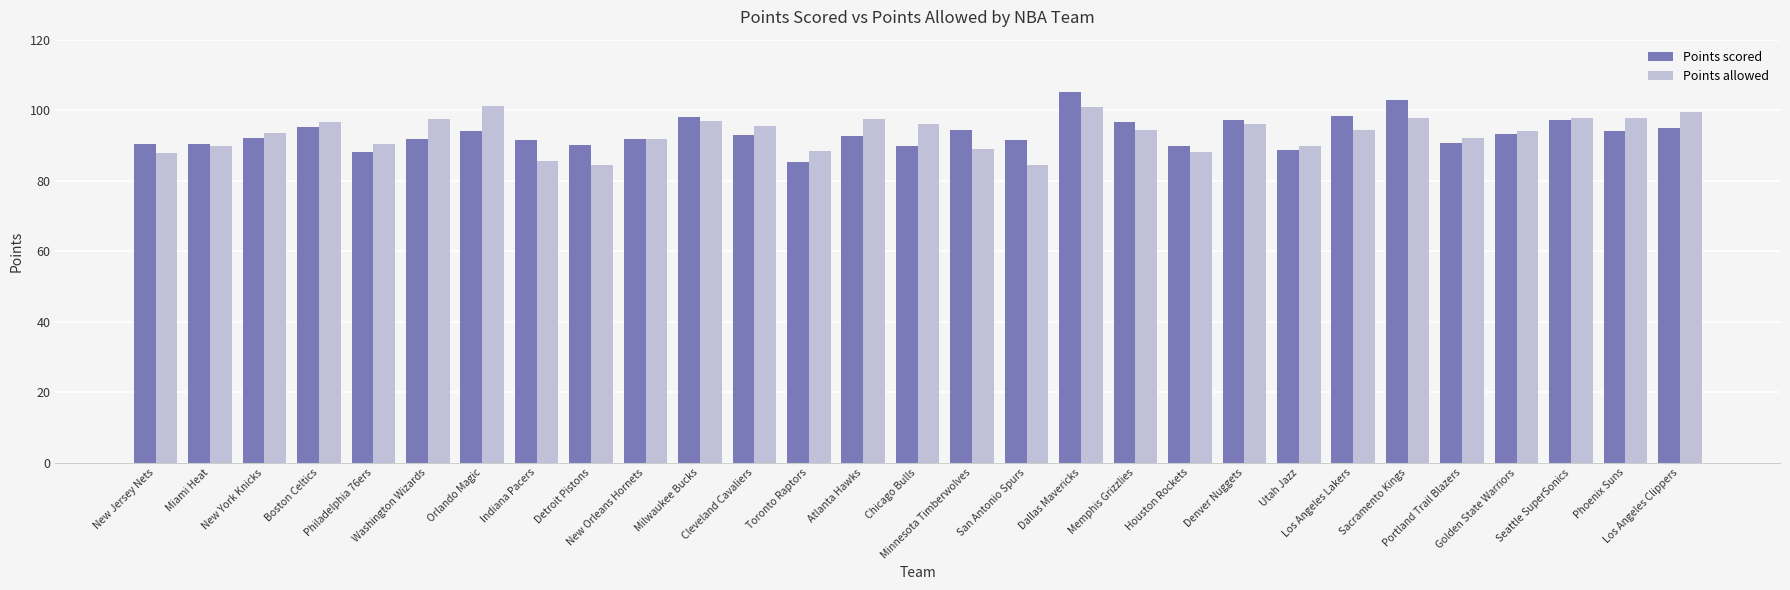

Which series changed the most between New Jersey Nets and New Orleans Hornets?

Points allowed